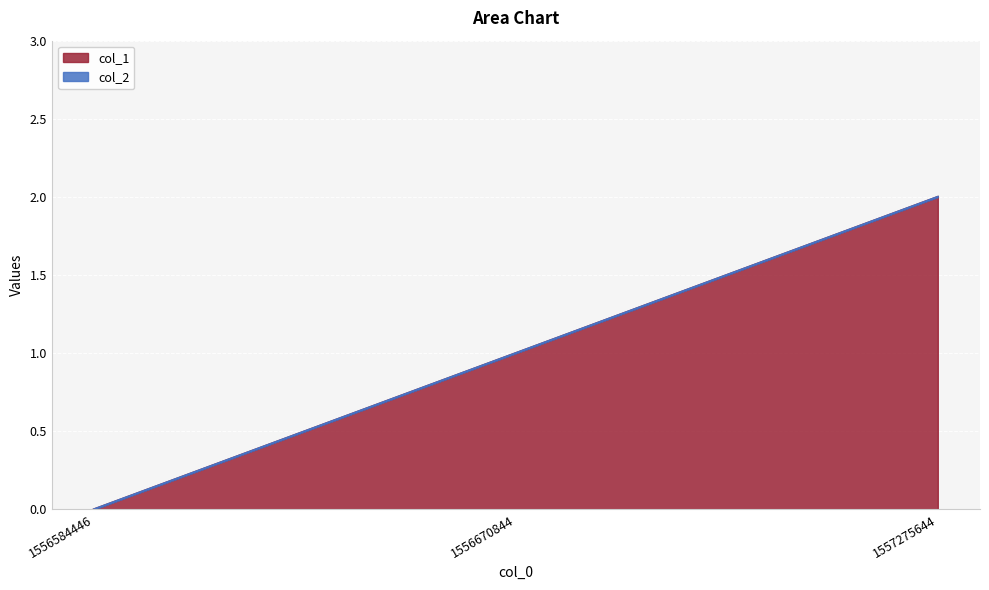

Reading left to right, transcribe all the data shown in this chart.

0	1	2